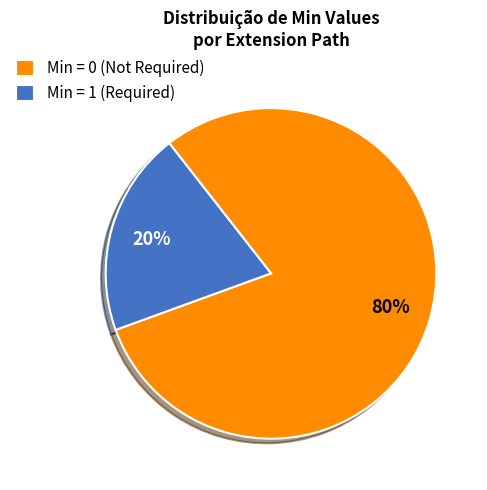

The Min = 0 (Not Required) slice represents 80% of the pie. True or false?

True